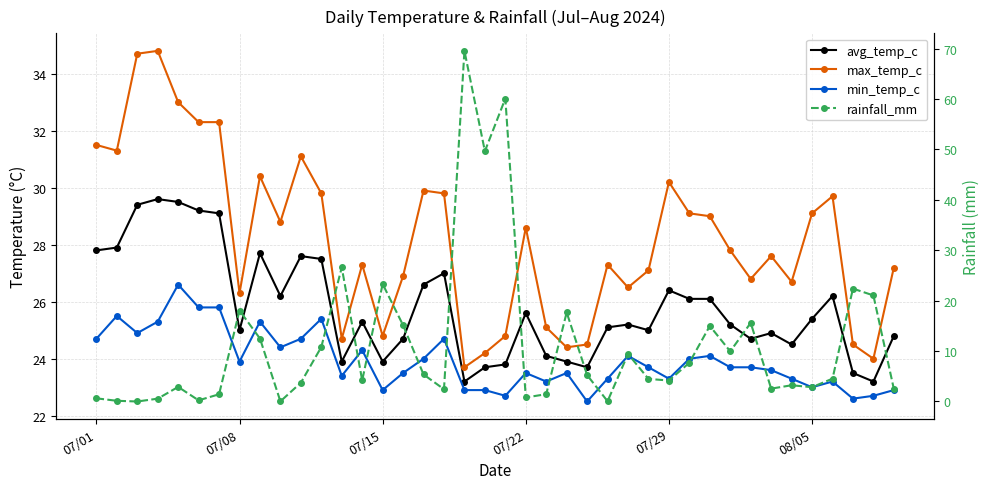

How many intersections are there between max_temp_c and rainfall_mm?

4